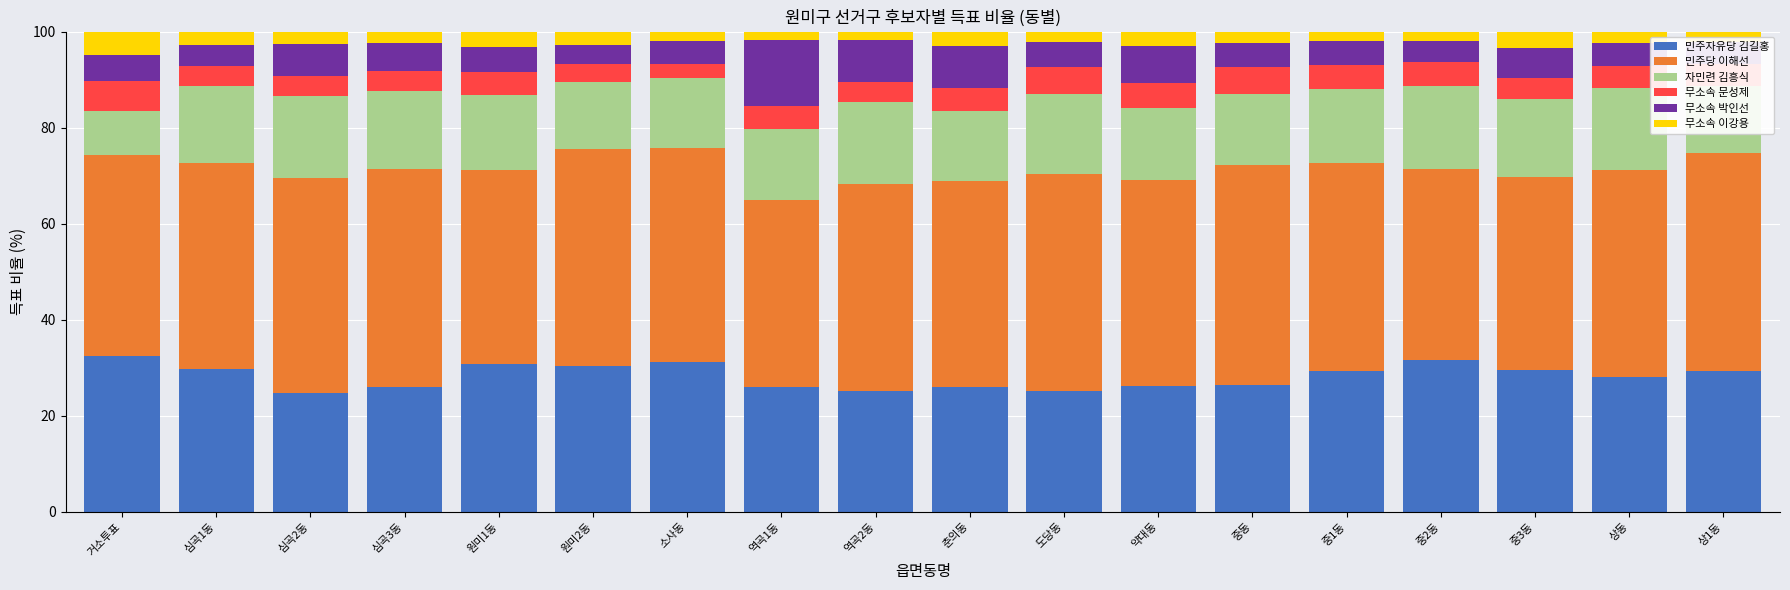

What is the lowest value of the 민주자유당 김길홍 series?

24.7